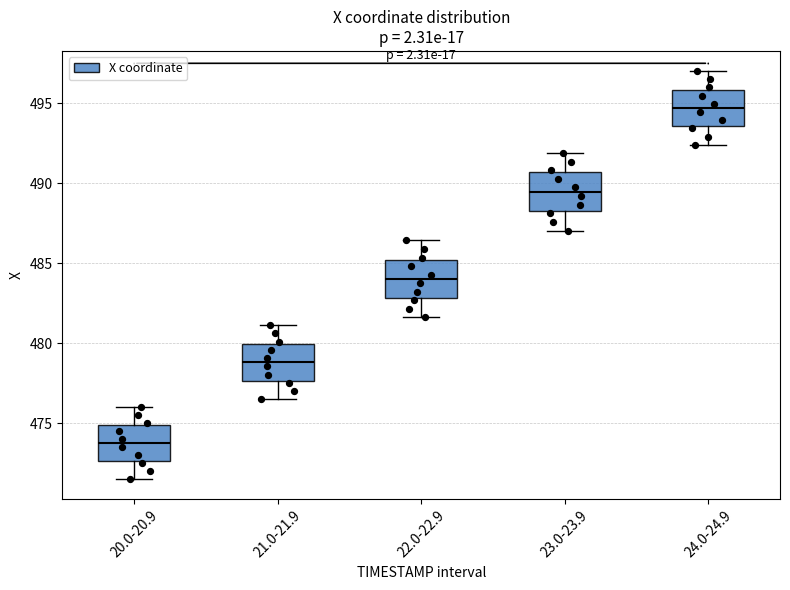

Reading left to right, transcribe this box plot: for each box, give where its median line is, the range the box spans, and where its two whiskers end, as read against the y-axis. The values are not printed on the chart, so give them approximately, as read against the axis.

20.0-20.9: median 474.0, box 472.5 to 475.0, whiskers 471.5 to 476.0
21.0-21.9: median 479.0, box 477.5 to 480.0, whiskers 476.5 to 481.0
22.0-22.9: median 484.0, box 483.0 to 485.0, whiskers 481.5 to 486.5
23.0-23.9: median 489.5, box 488.5 to 490.5, whiskers 487.0 to 492.0
24.0-24.9: median 494.5, box 493.5 to 496.0, whiskers 492.5 to 497.0